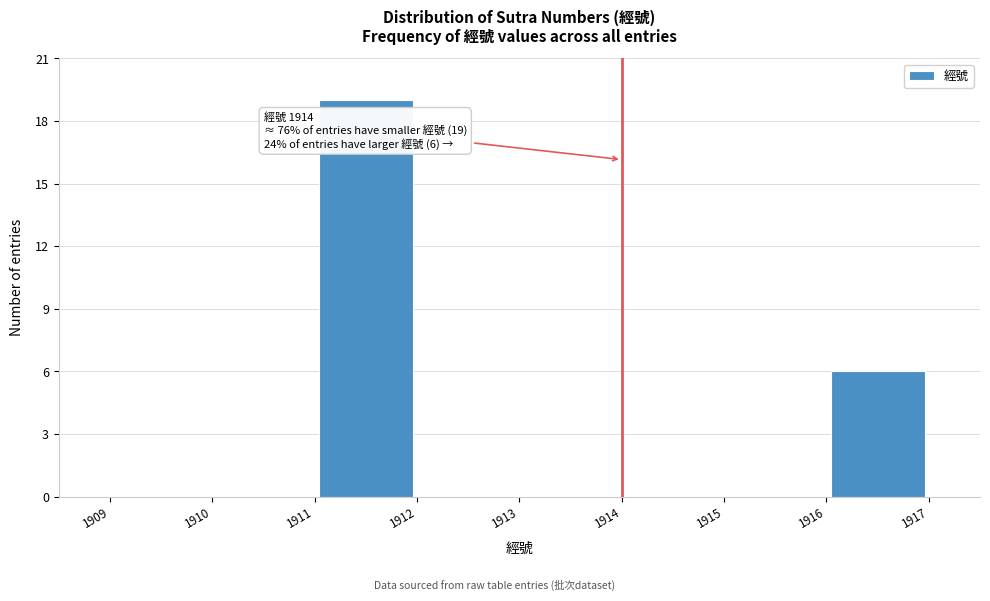

Which range on the x-axis has the tallest bar?

1911 to 1912